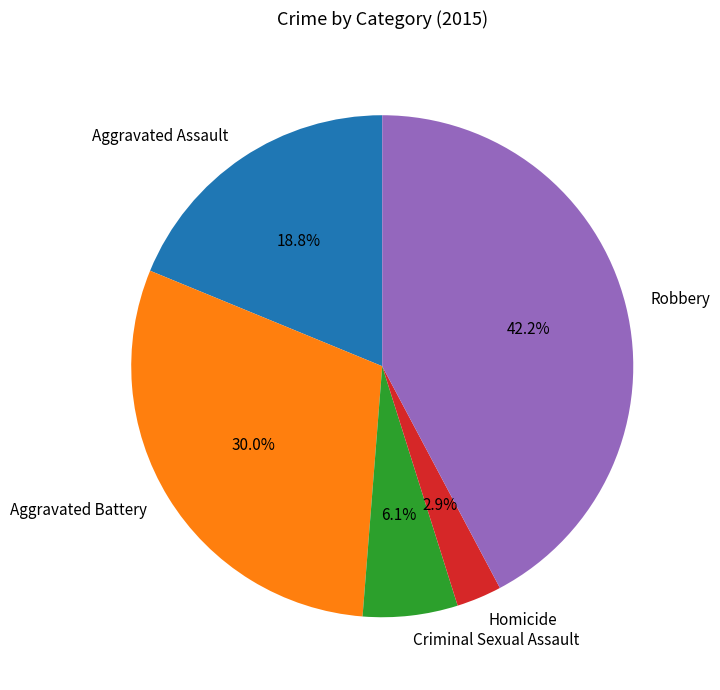

Rank the categories by value from lowest to highest.

Homicide, Criminal Sexual Assault, Aggravated Assault, Aggravated Battery, Robbery